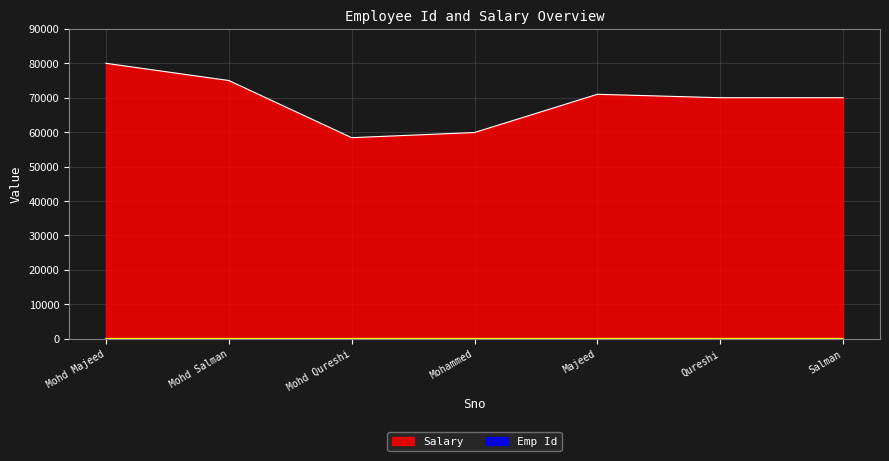

Rank the series by their average value, from highest to lowest.

Salary, Emp Id